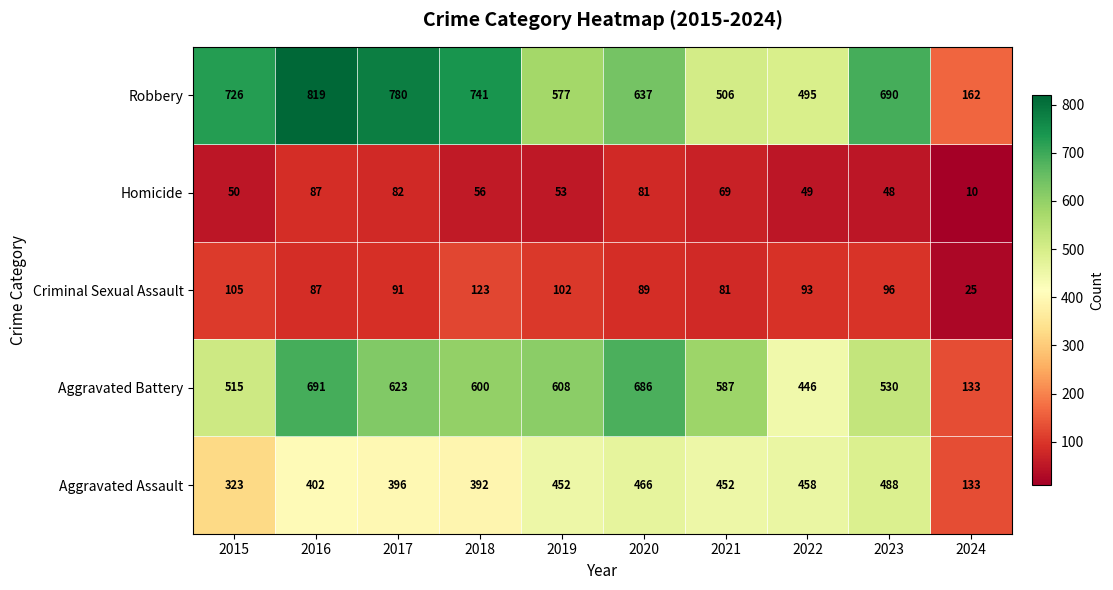

At which label does Criminal Sexual Assault first exceed 93?

2015